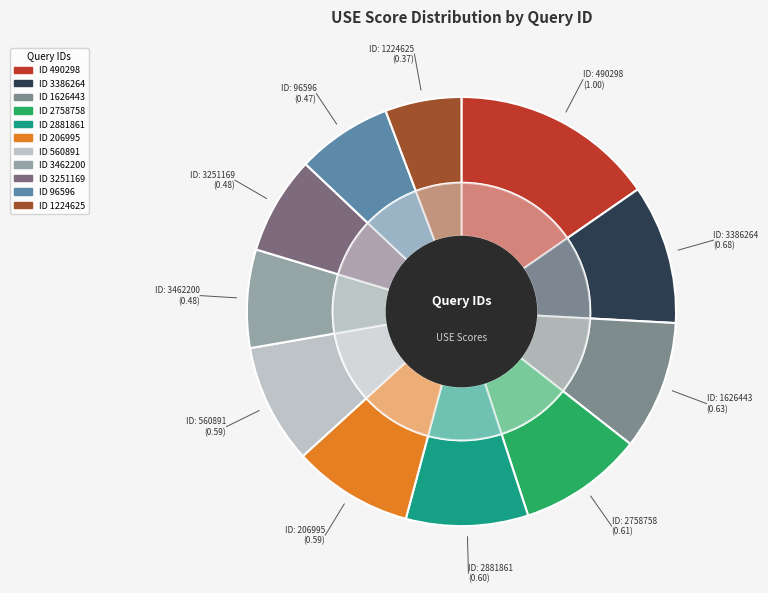

True or false: 3462200 accounts for 1% of the total.

False